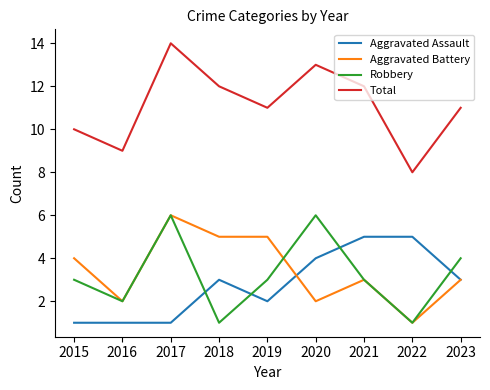

Reading left to right, transcribe all the data shown in this chart.

Aggravated Assault: 2015=1	2016=1	2017=1	2018=3	2019=2	2020=4	2021=5	2022=5	2023=3
Aggravated Battery: 2015=4	2016=2	2017=6	2018=5	2019=5	2020=2	2021=3	2022=1	2023=3
Robbery: 2015=3	2016=2	2017=6	2018=1	2019=3	2020=6	2021=3	2022=1	2023=4
Total: 2015=10	2016=9	2017=14	2018=12	2019=11	2020=13	2021=12	2022=8	2023=11